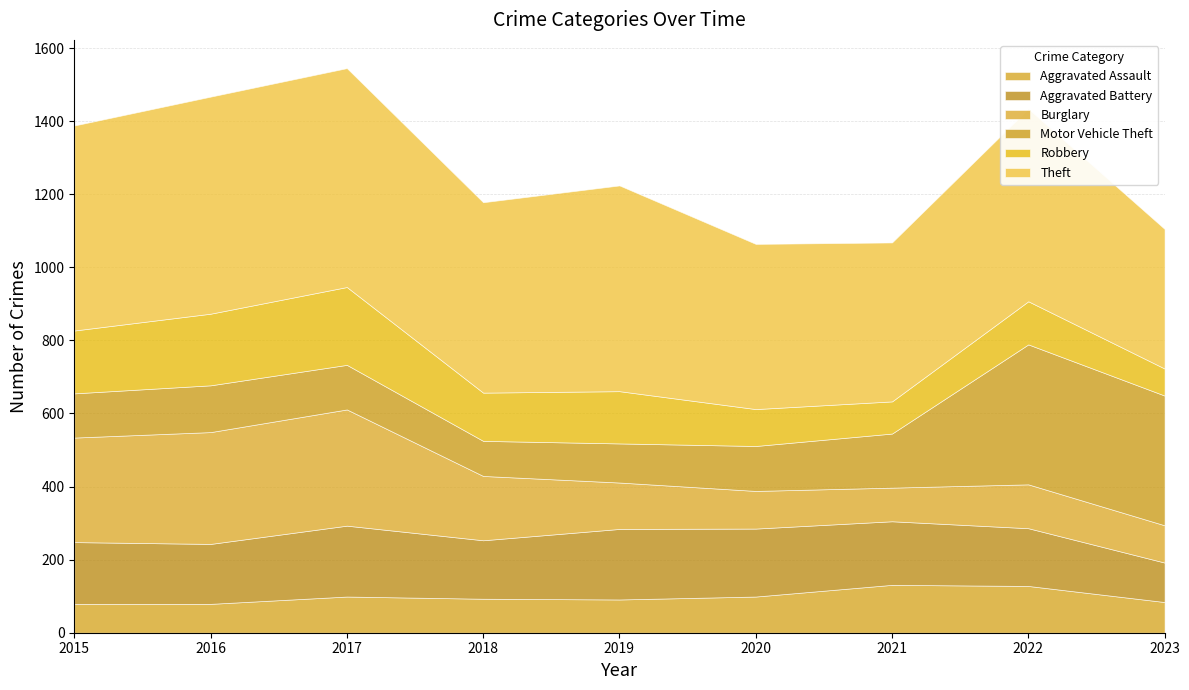

Between 2017 and 2021, which series saw the biggest shift?

Burglary